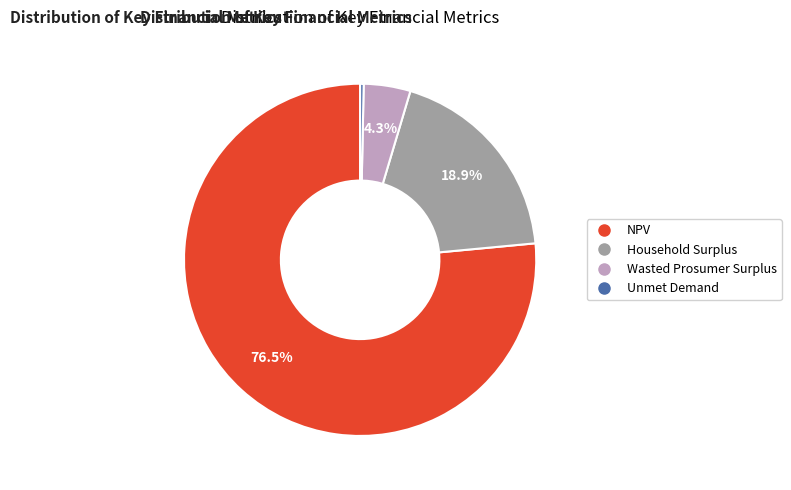

How many slices are in this pie chart?

4